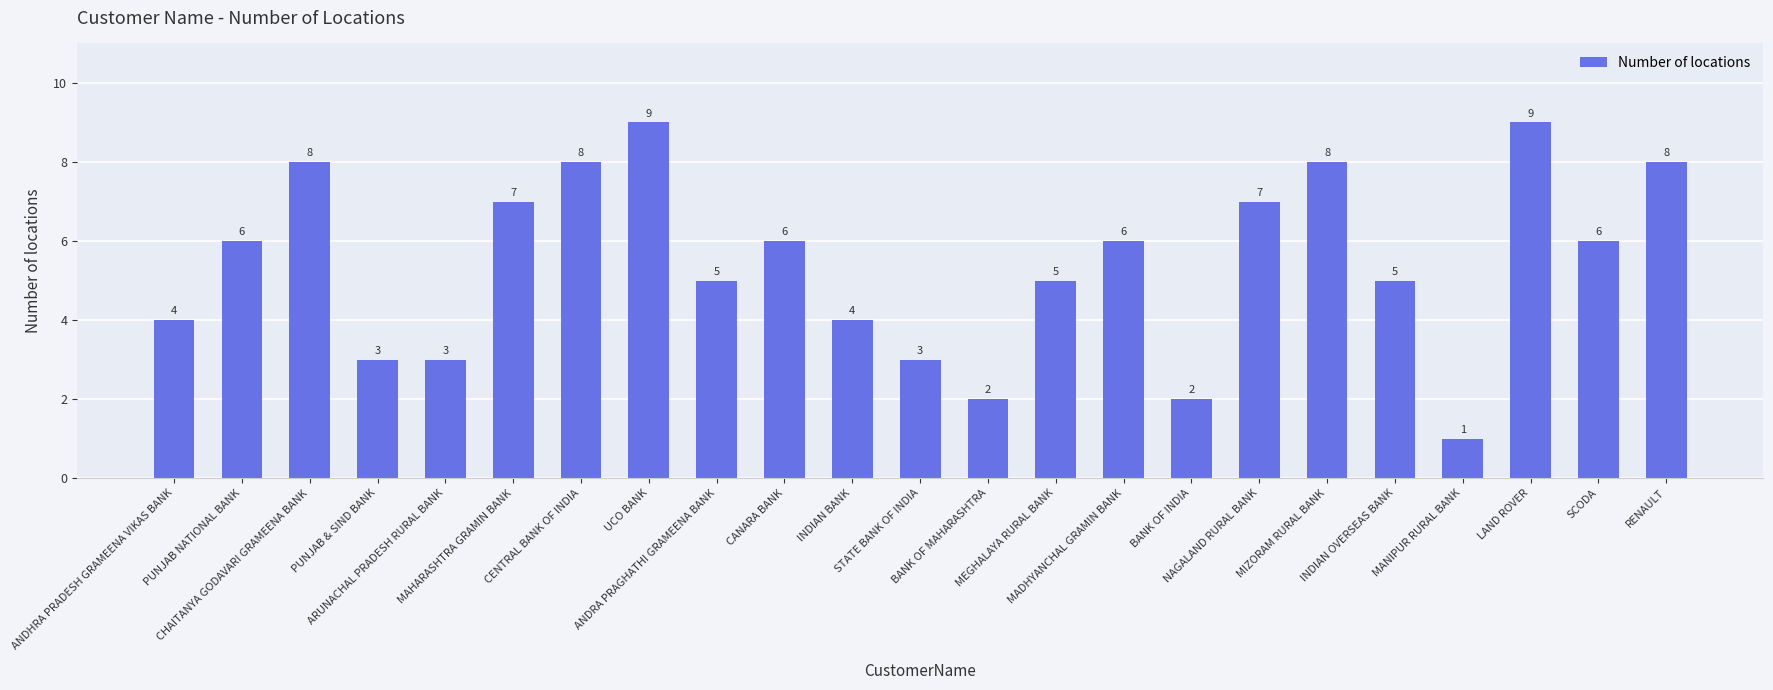

At which category does the chart reach its minimum across all series?

MANIPUR RURAL BANK